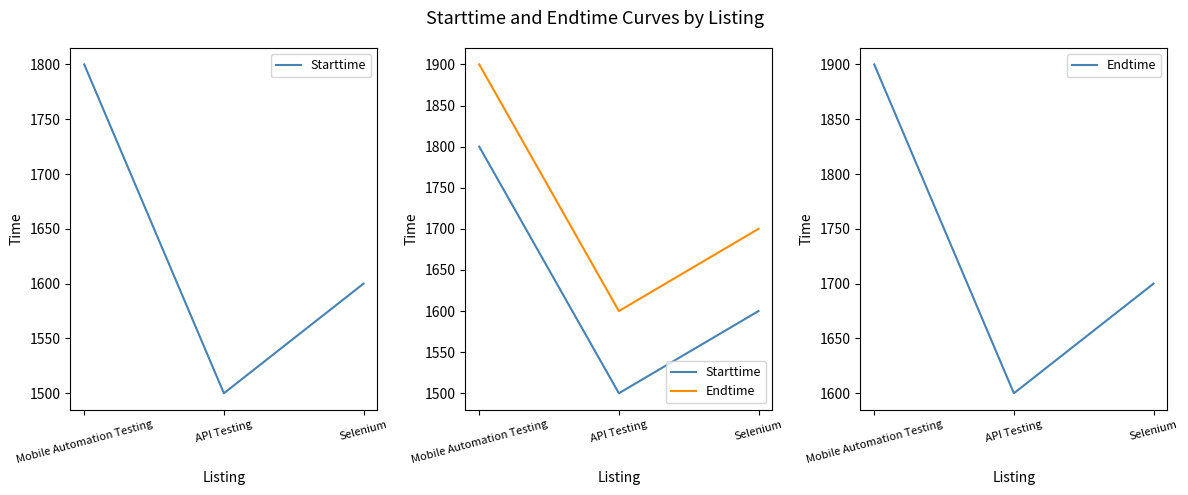

How many Starttime values are between 1500 and 1800?

3